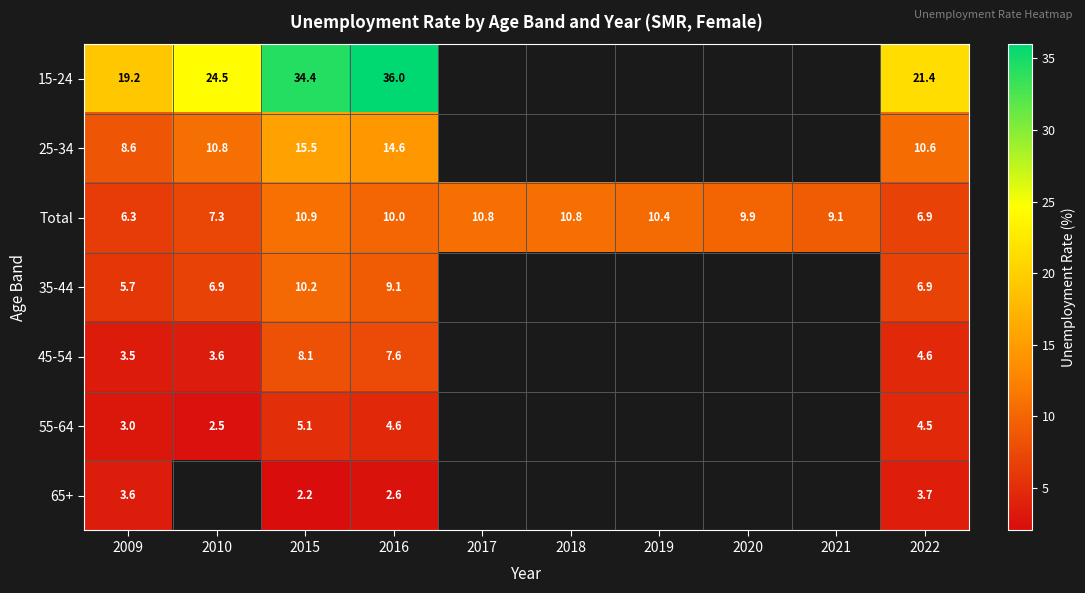

What is the total value across all series at 2015?

86.6